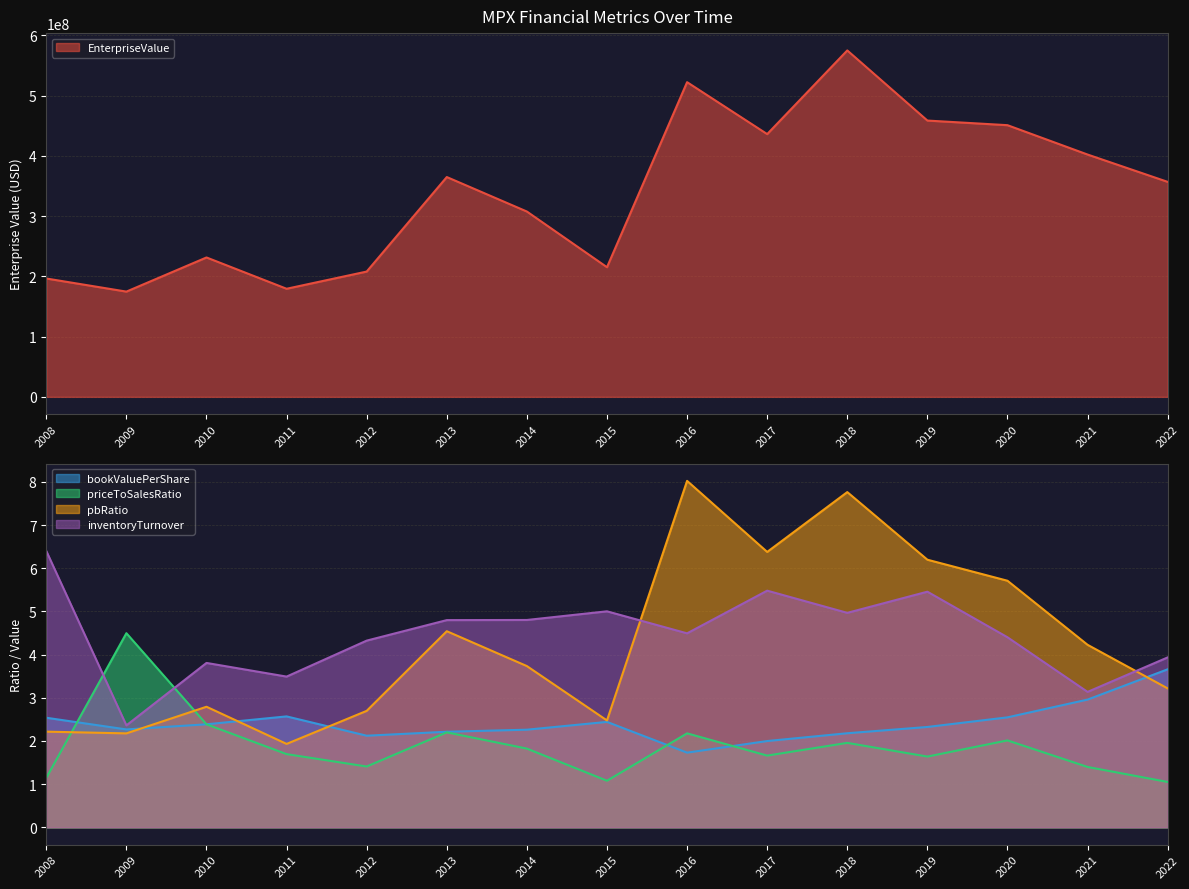

What is the value of the inventoryTurnover point at the 11th from the left?

5.0